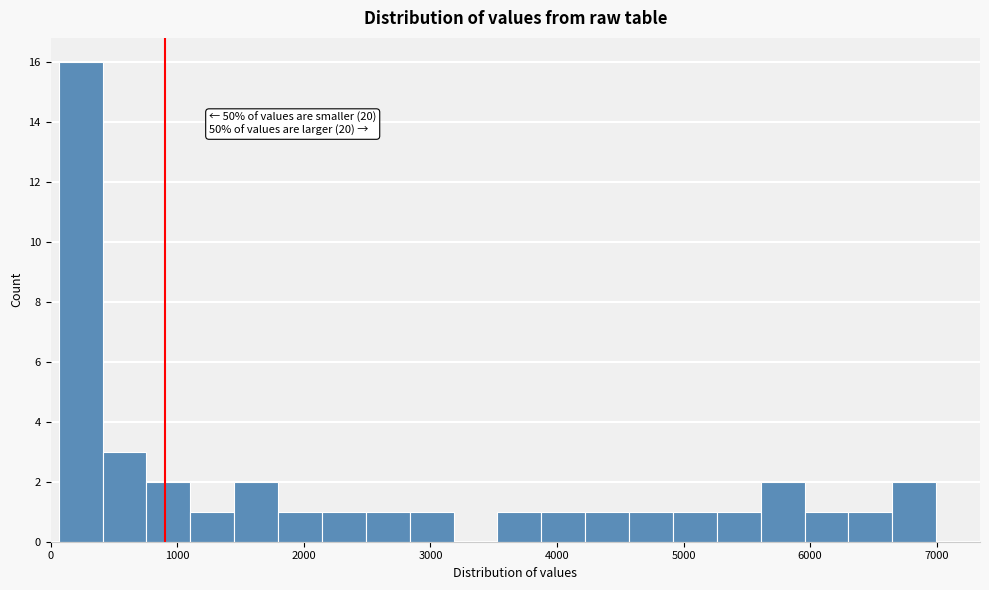

Read against the x-axis, roughly where is the centre of the tallest bar?

200